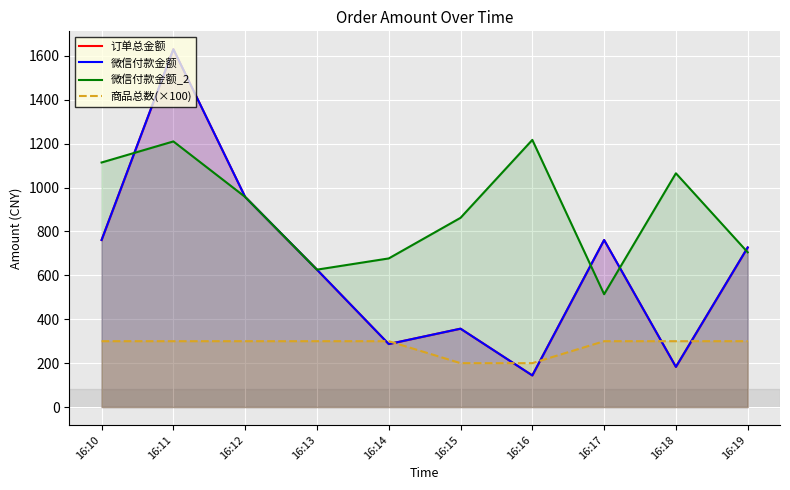

What is the greatest value displayed?

1630.0